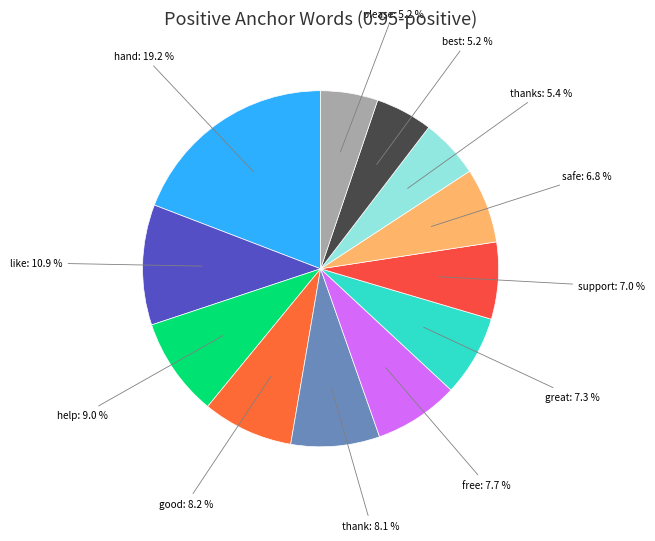

What portion of the pie excludes please?

94.8%